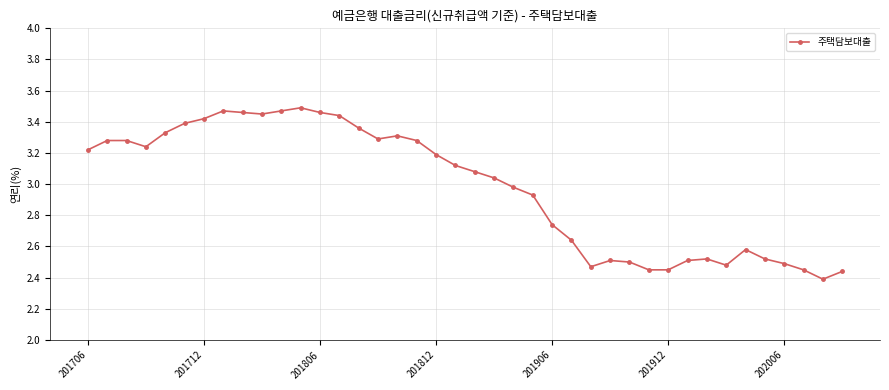

What is the difference between the second highest and second lowest values?

1.0